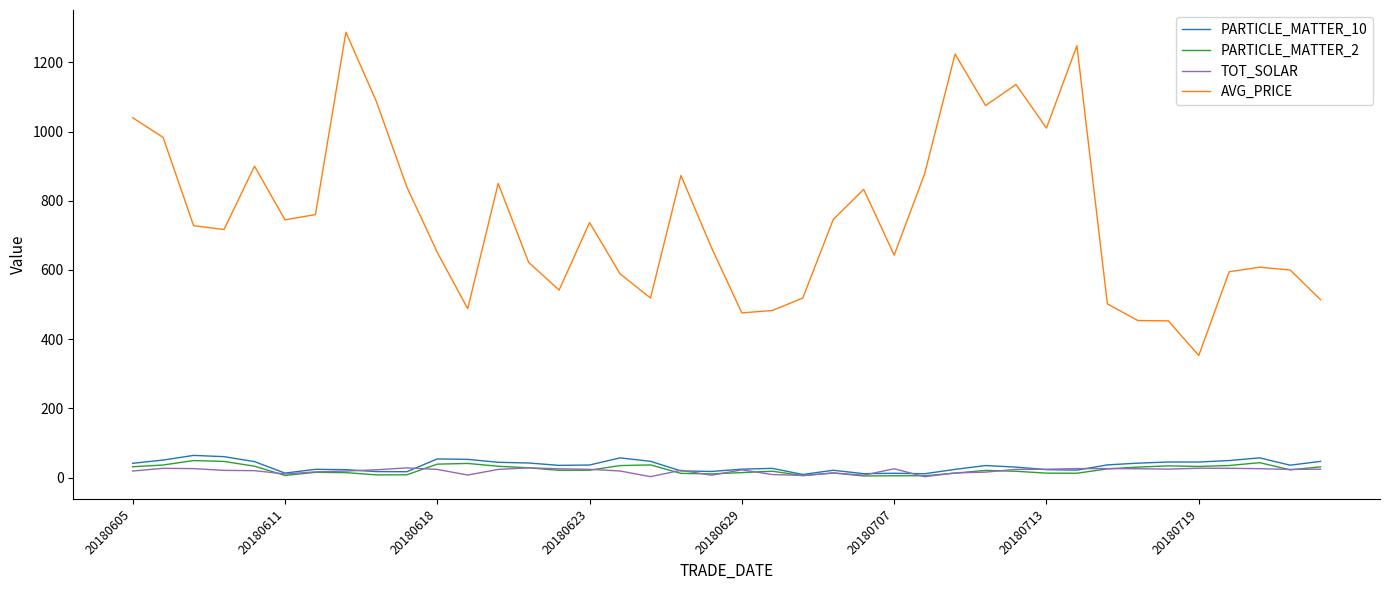

What are all the series names shown in the legend?

PARTICLE_MATTER_10, PARTICLE_MATTER_2, TOT_SOLAR, AVG_PRICE